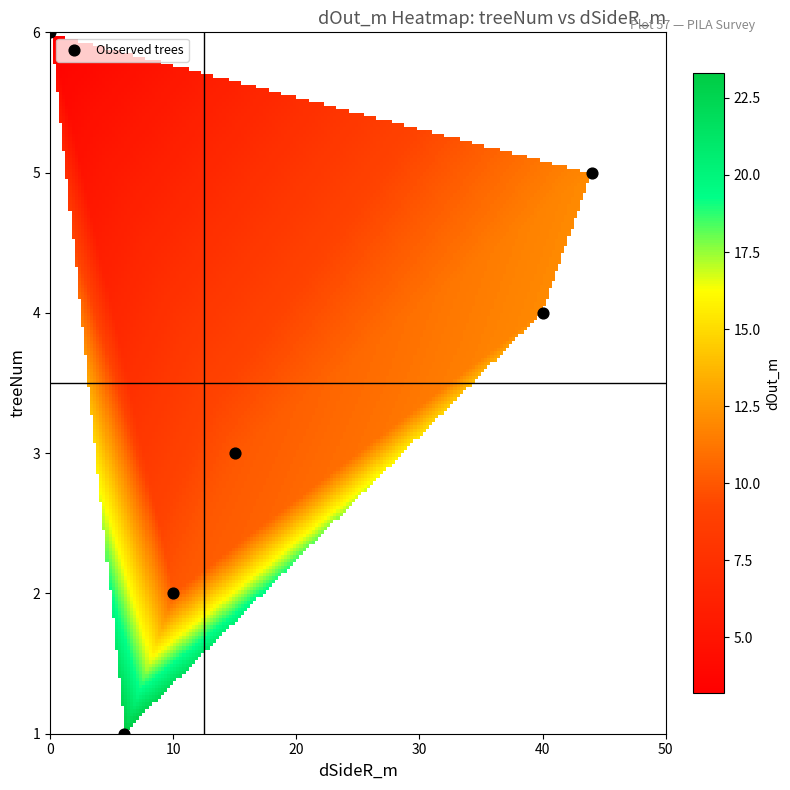

What is the range of X values (max minus min)?

44